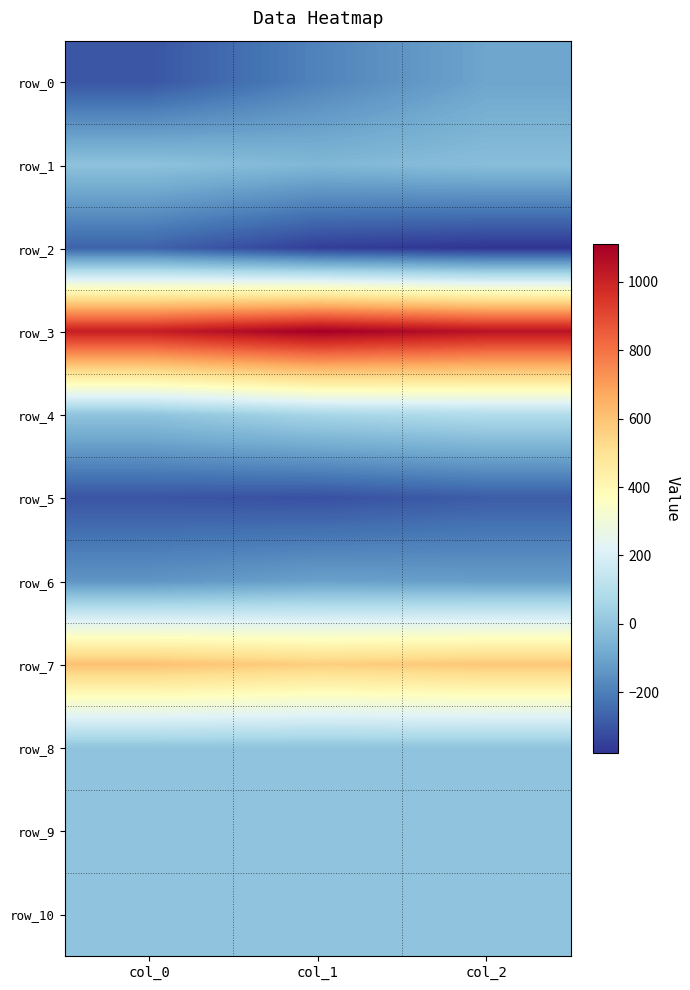

The row_4 series shows -0.6 at col_0. True or false?

False